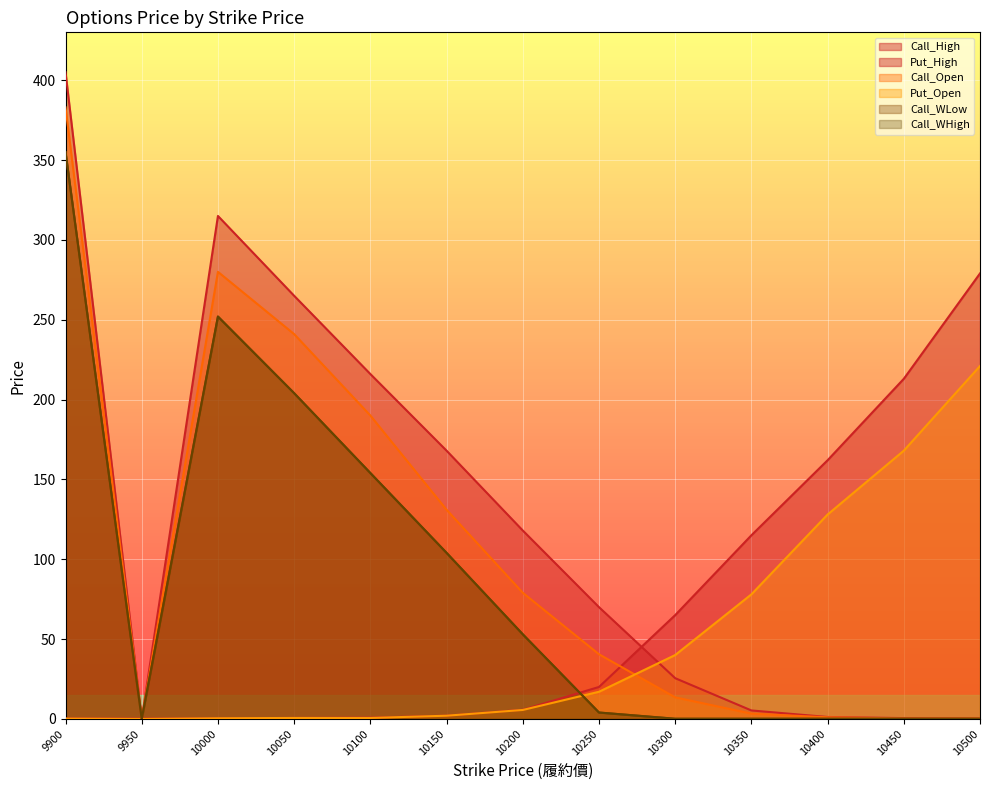

Where is Put_High_line nearest to the value 139?

10400